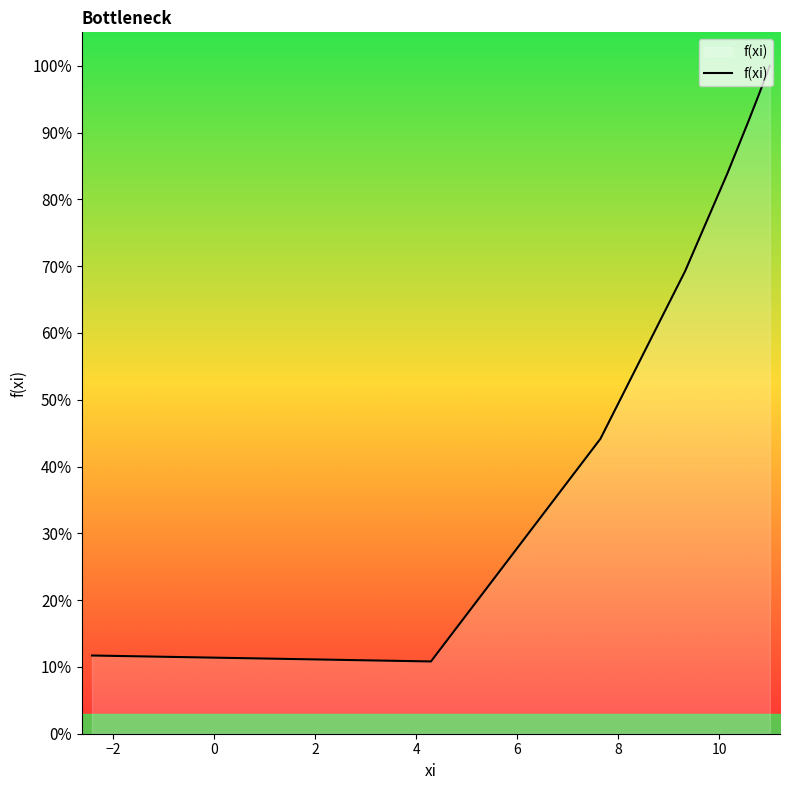

What is the difference between the maximum and minimum values?

89.2